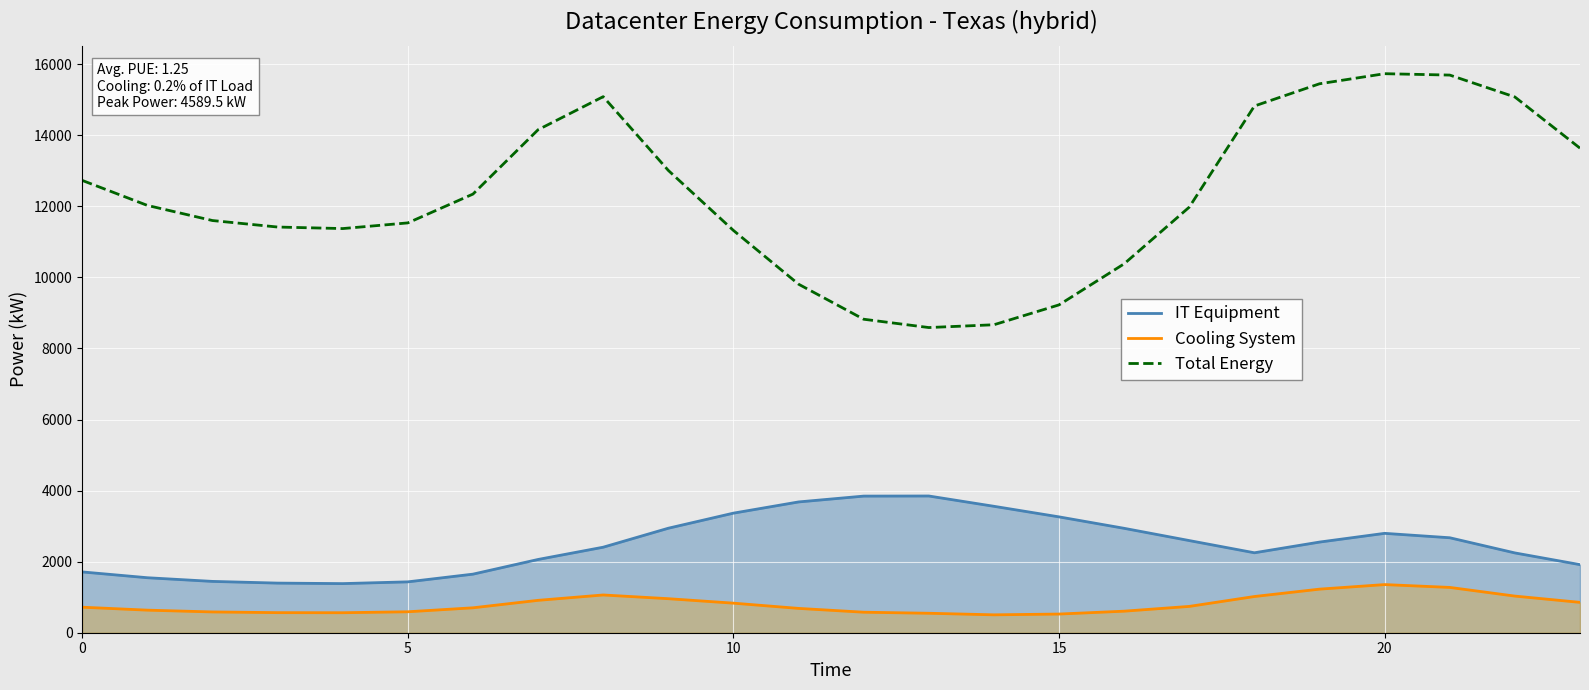

Rank the series by their maximum value, from highest to lowest.

Total Energy, IT Equipment, Cooling System